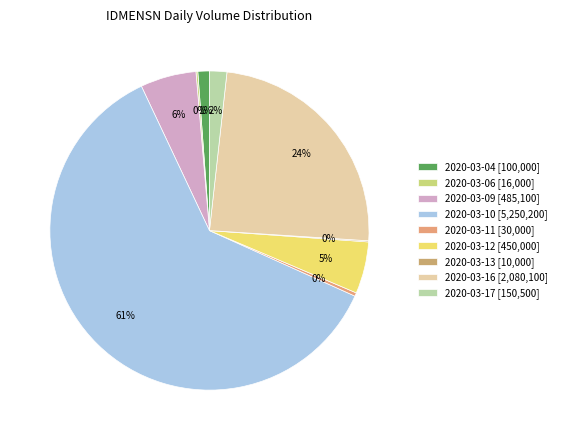

How many slices are in this pie chart?

9